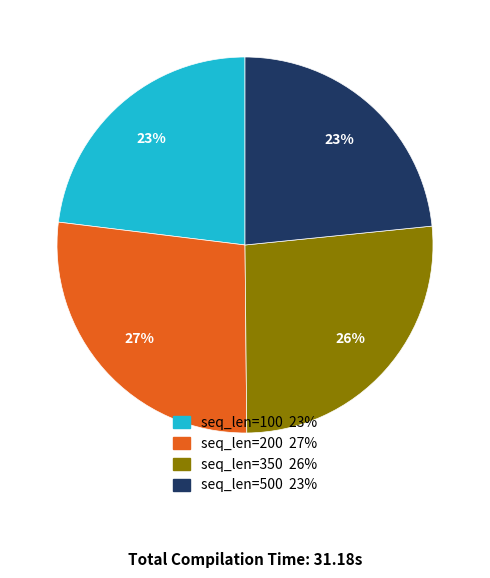

The seq_len=200 27% slice represents 27% of the pie. True or false?

True